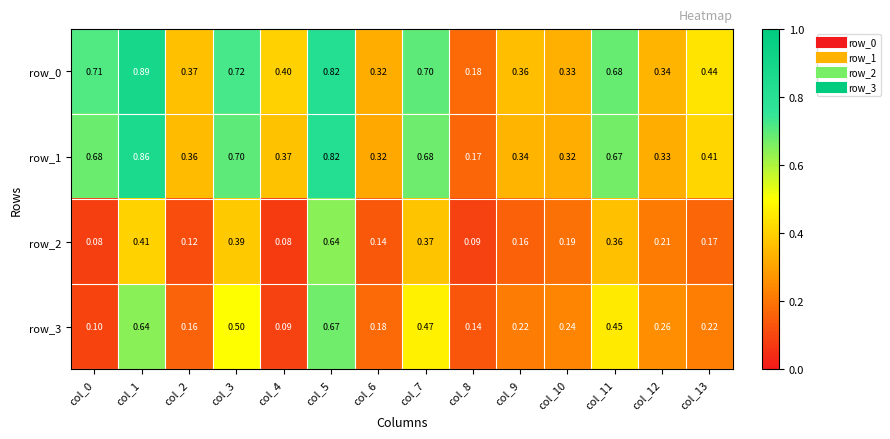

Is the value of row_3 at col_4 greater than the value of row_2 at col_6?

No